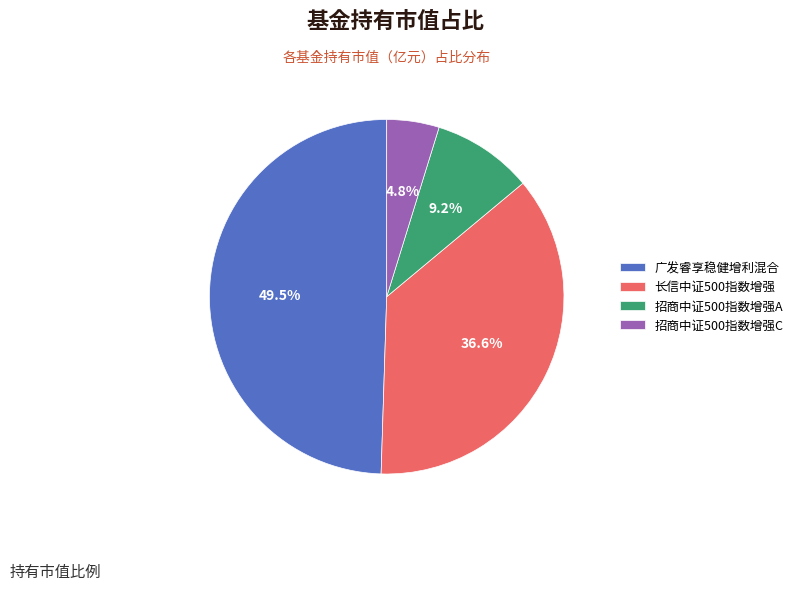

True or false: 招商中证500指数增强C accounts for 5% of the total.

True